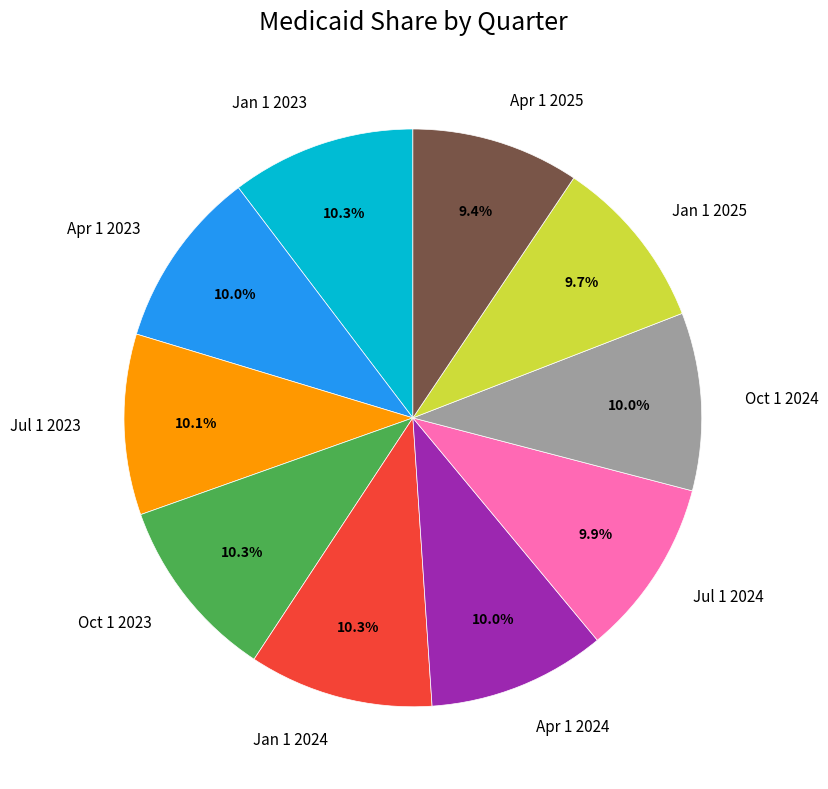

Do Jan 1 2024 and Apr 1 2023 together represent more than half of the pie?

No